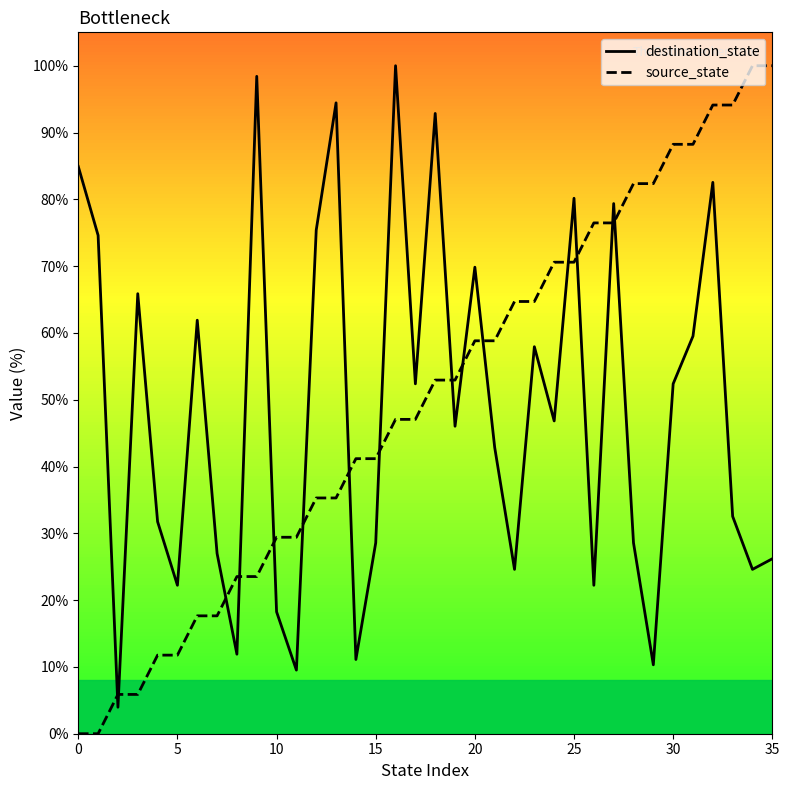

Rank the series at 25 from highest to lowest value.

destination_state, source_state